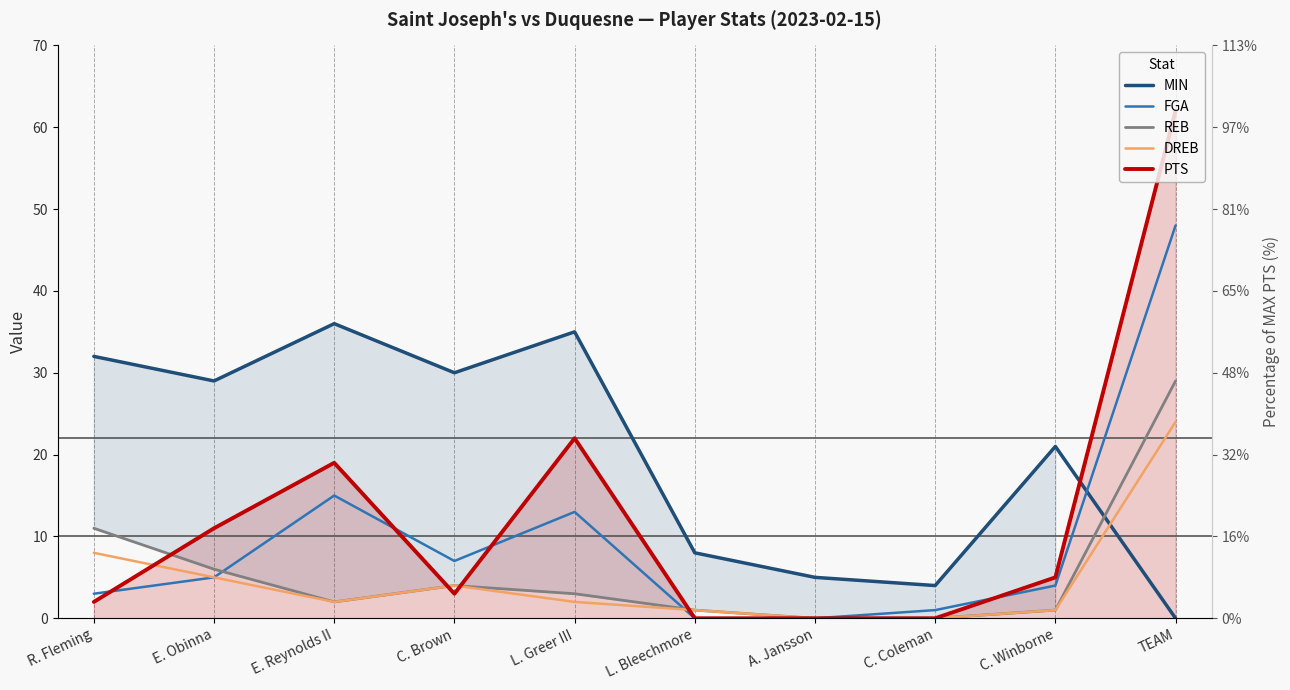

Where does the DREB series first go above 2?

R. Fleming